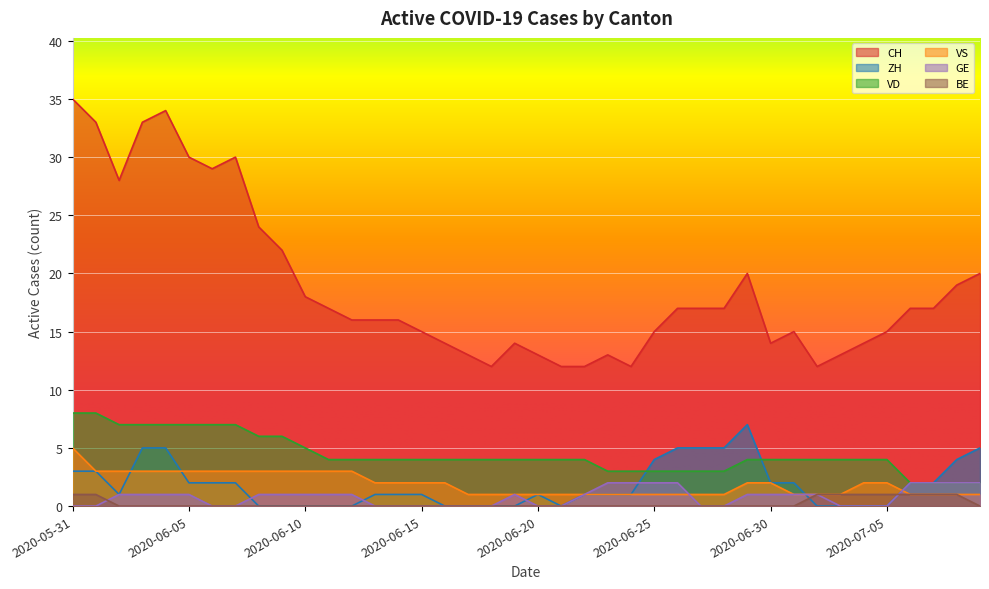

At which category is the sum across all series the highest?

2020-05-31